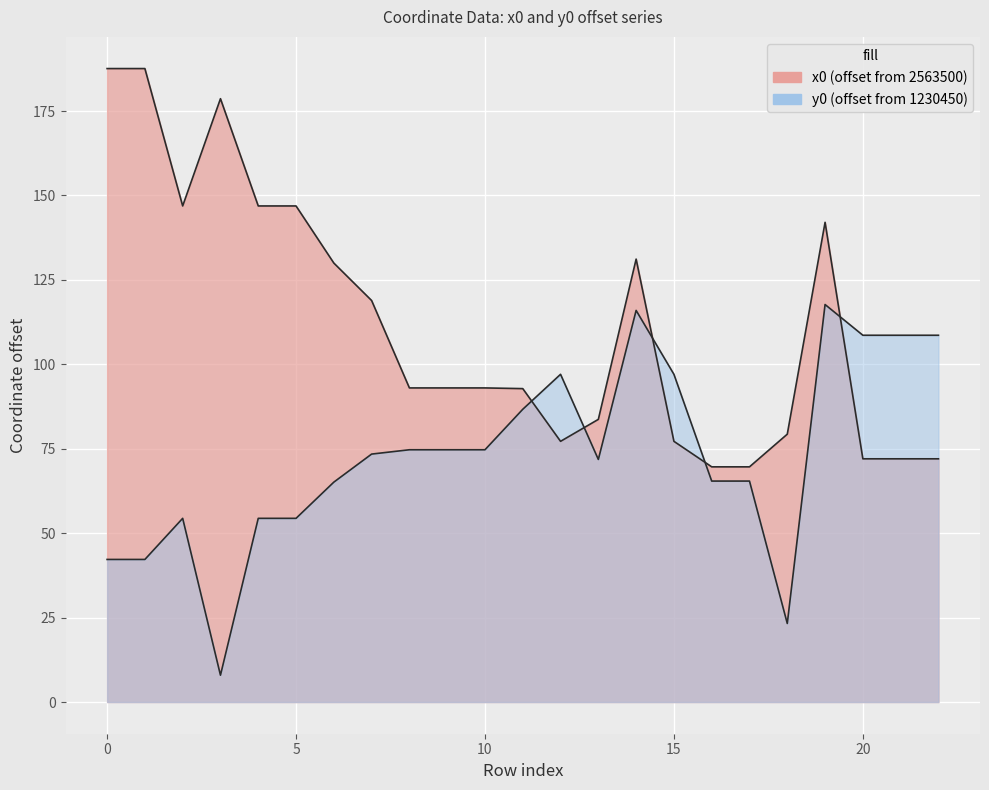

Between which two adjacent categories do y0 and x0 first intersect?

11 and 12